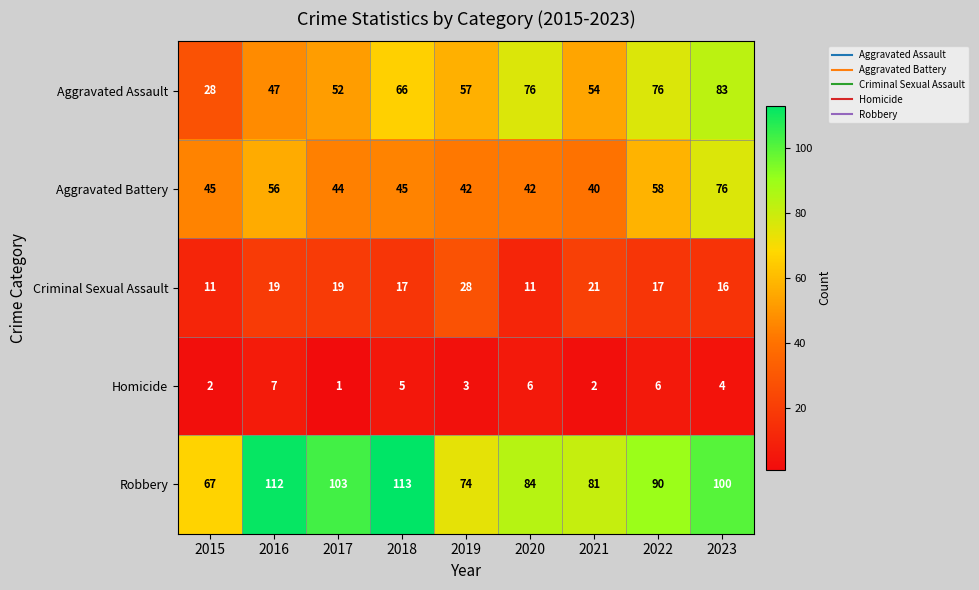

What is the difference between the second highest and minimum values in the Robbery series?

45